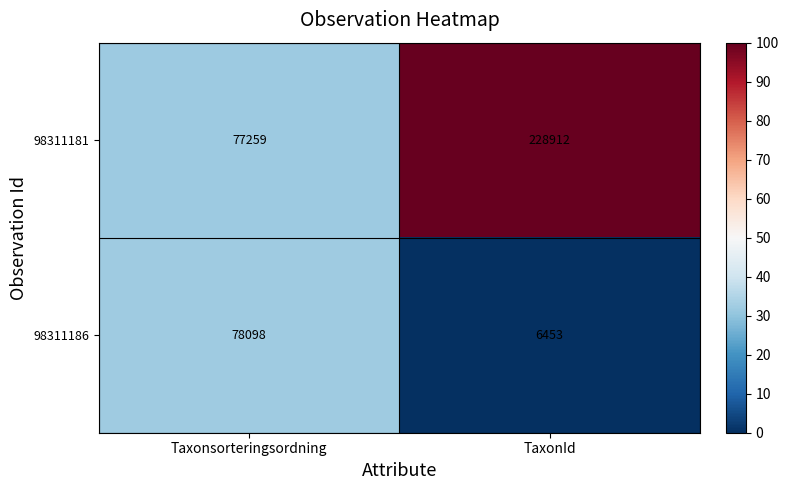

List the series in order of their peak value, lowest first.

98311186, 98311181